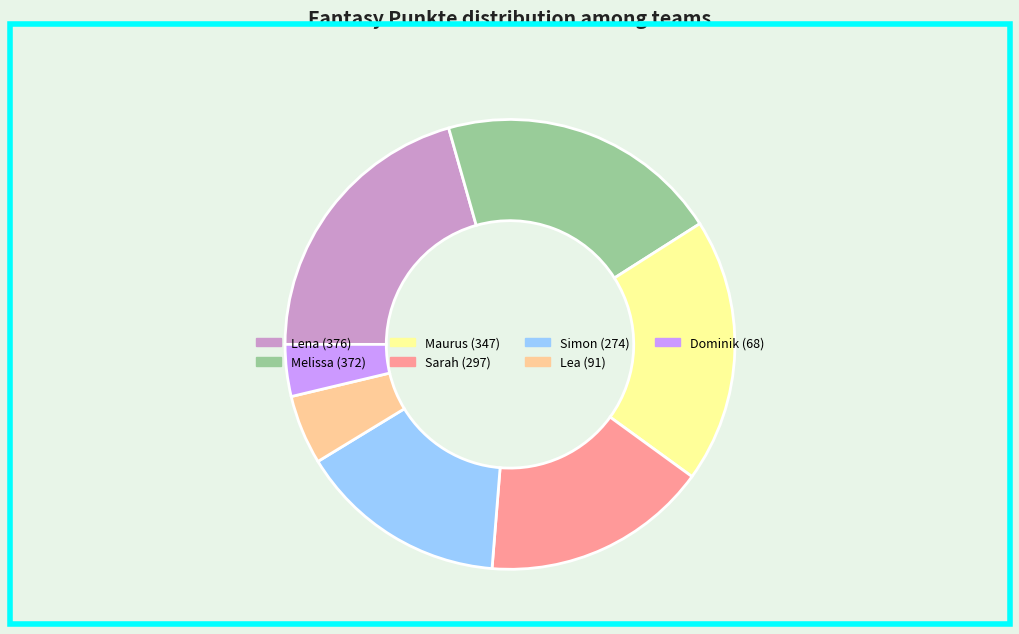

Do Simon and Lea together represent more than half of the pie?

No